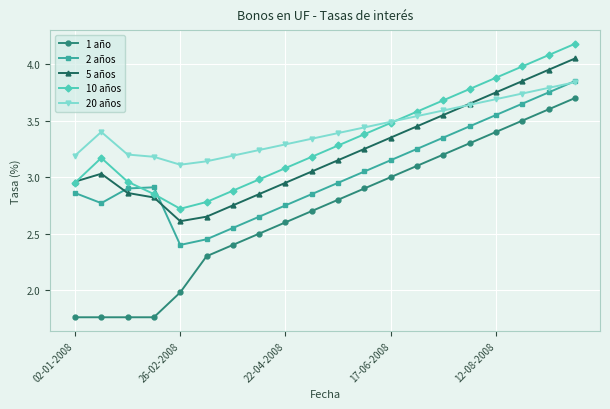

True or false: 20 años and 1 año intersect in this chart.

False